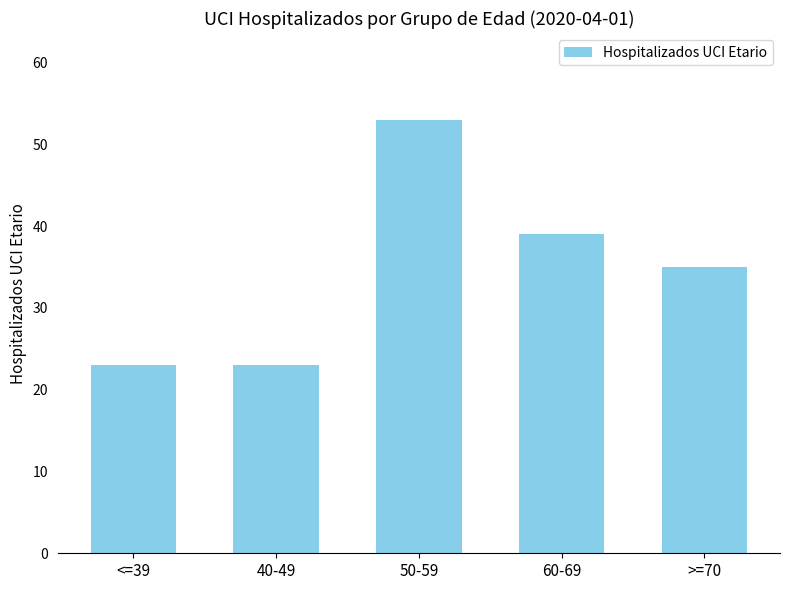

Is it true that the value at 50-59 is 13?

False